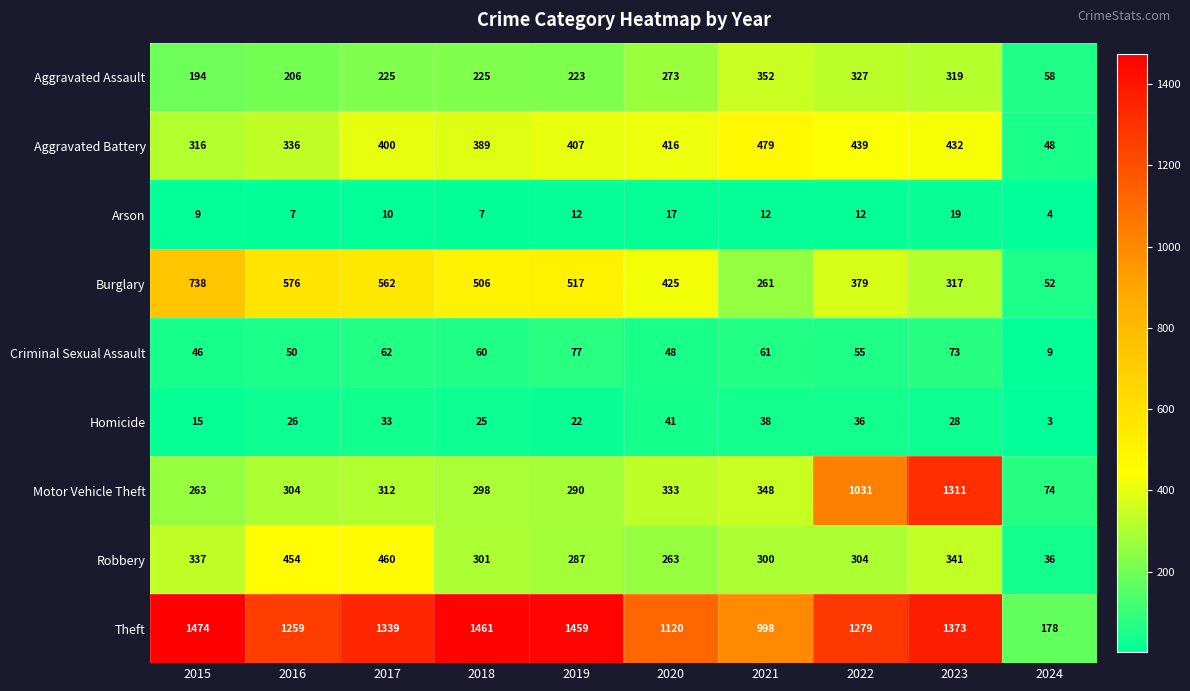

Which category has the highest value across all series?

2015